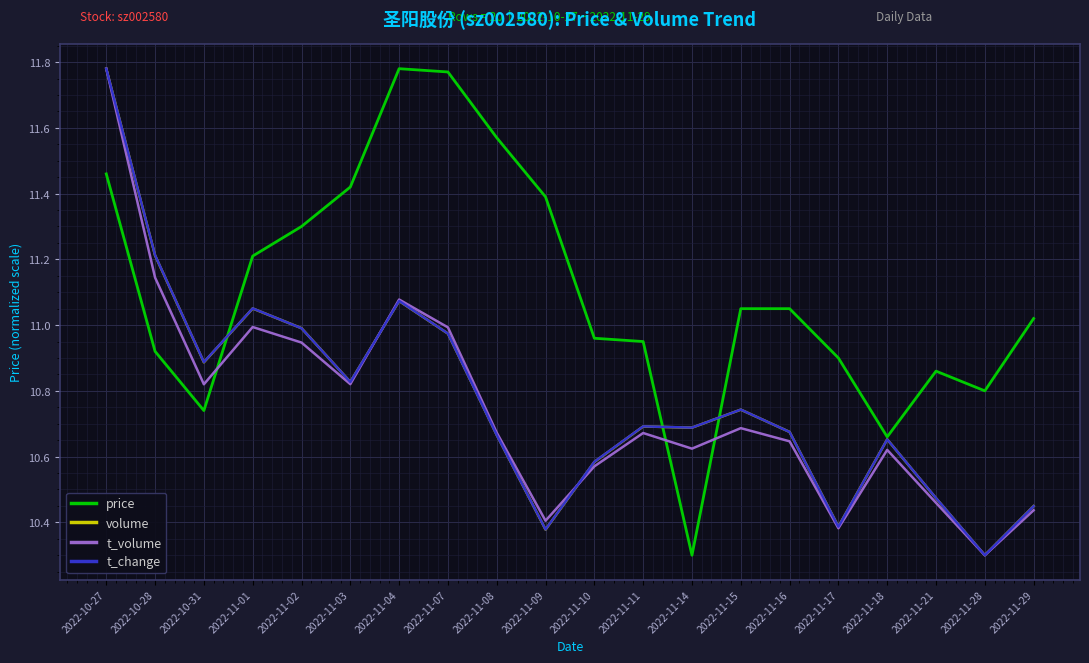

At which label does volume reach its peak?

2022-10-27